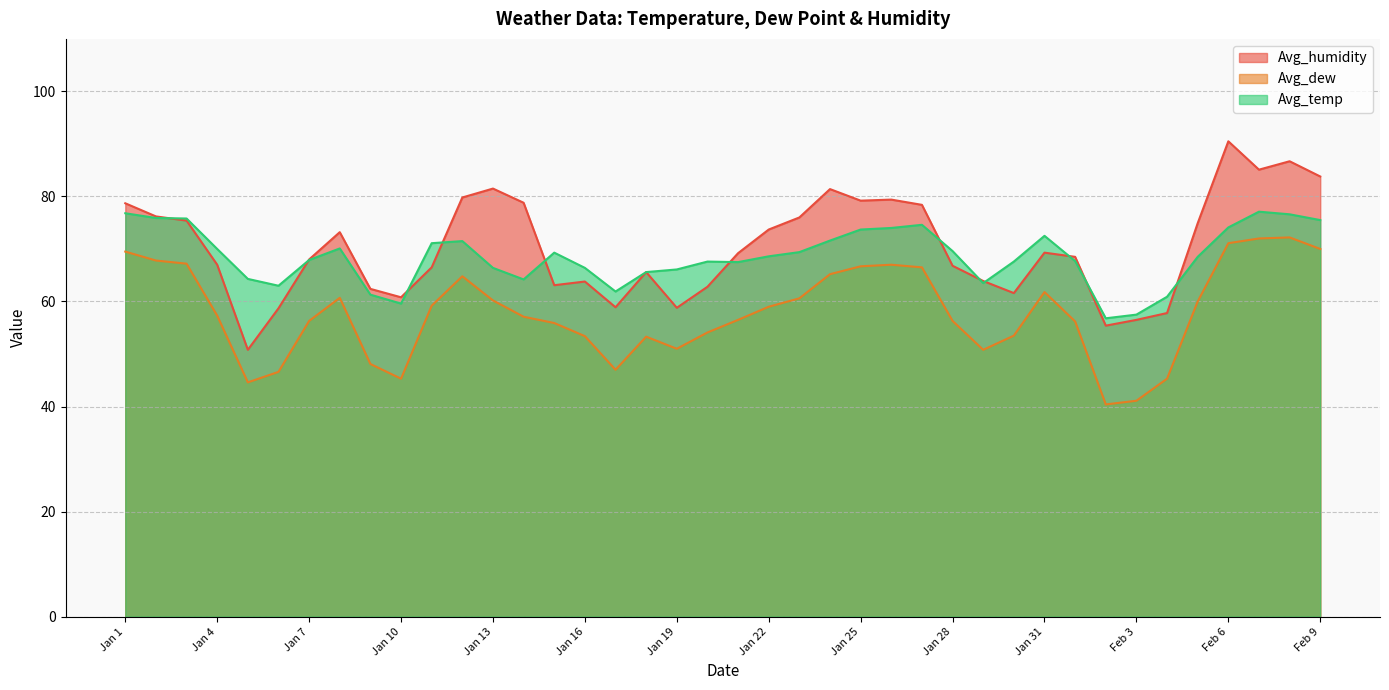

What is the label of the 7th point from the left?

Jan 7